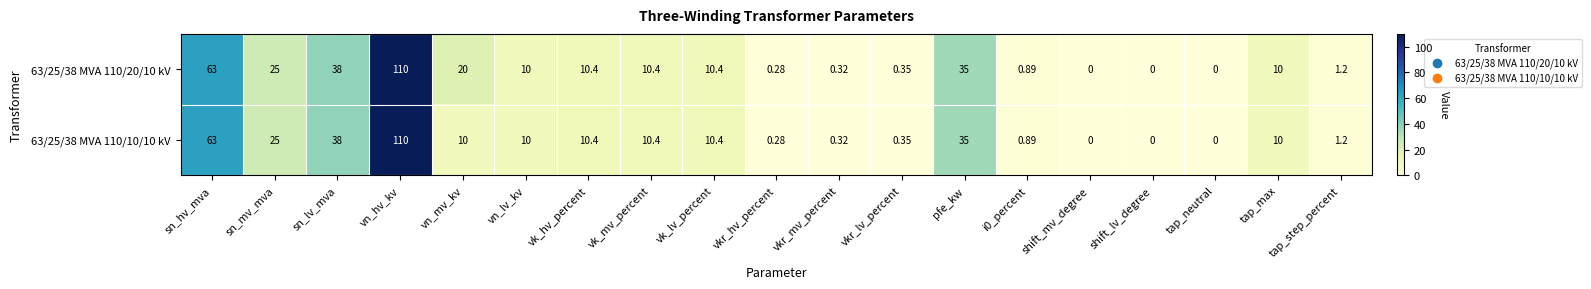

At which category does the chart reach its peak across all series?

vn_hv_kv